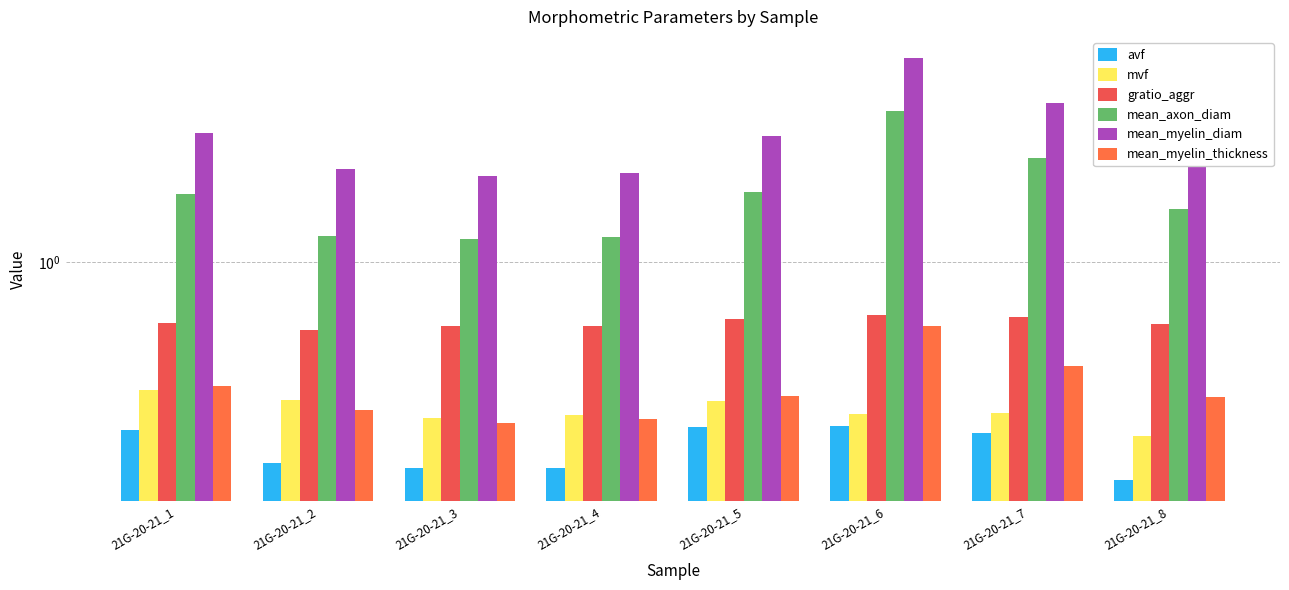

How many values in the mean_myelin_diam series are below 2?

3